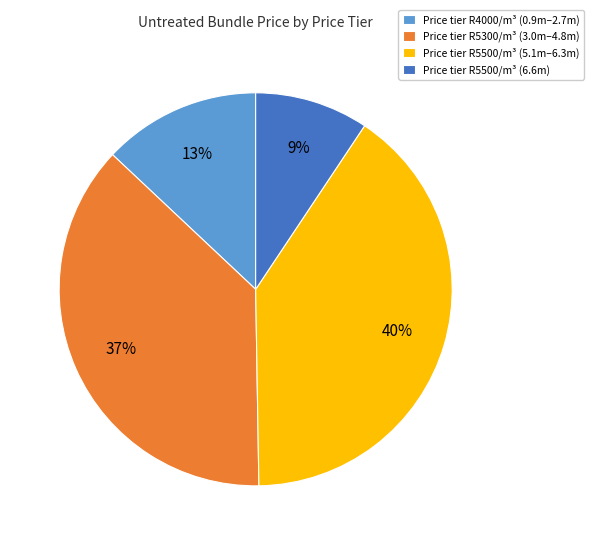

To the nearest percent, what is the difference between the largest and smallest slice percentages?

31%